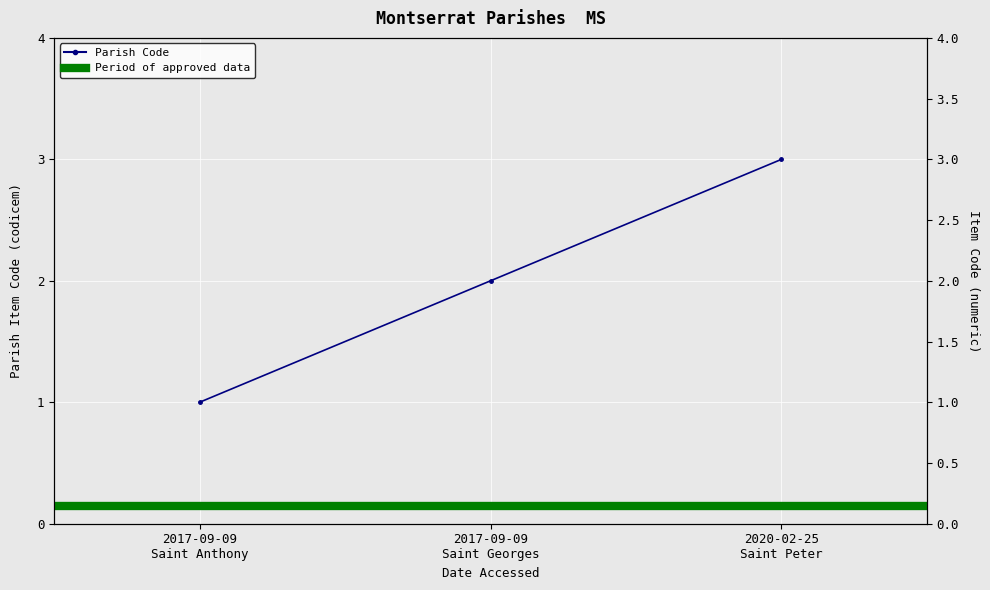

Reading right to left, what are all the values shown in this chart?

2020-02-25
Saint Peter=3	2017-09-09
Saint Georges=2	2017-09-09
Saint Anthony=1